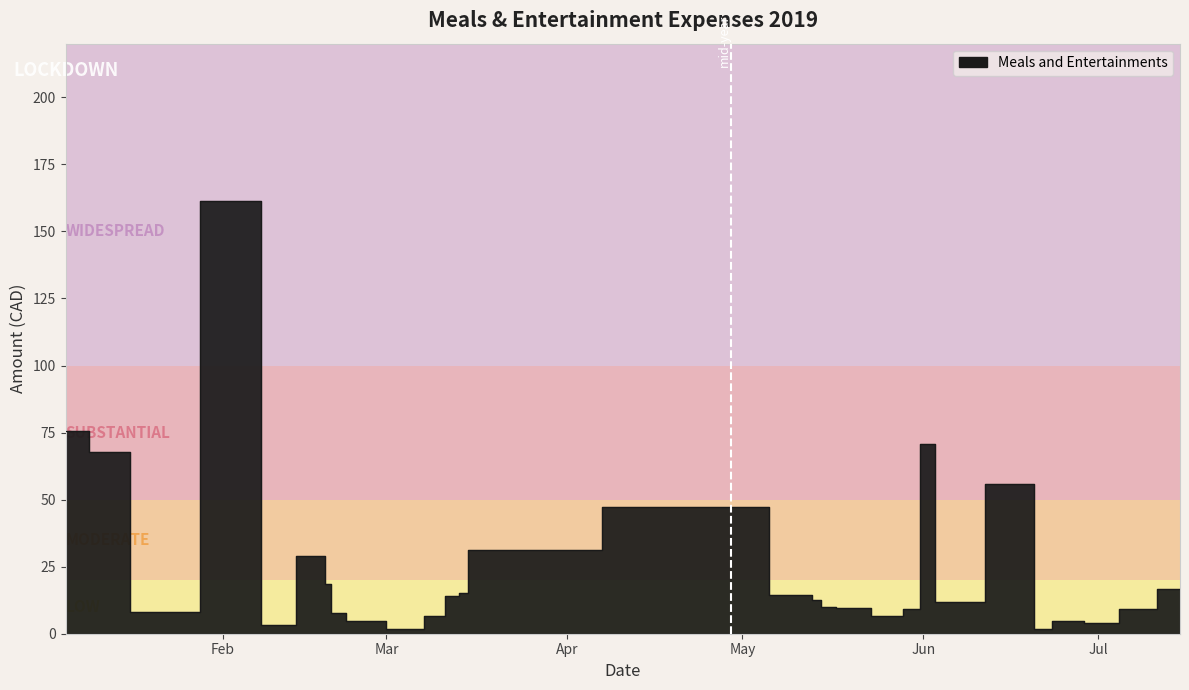

What is the change in value from 8 to 20?

-6.1